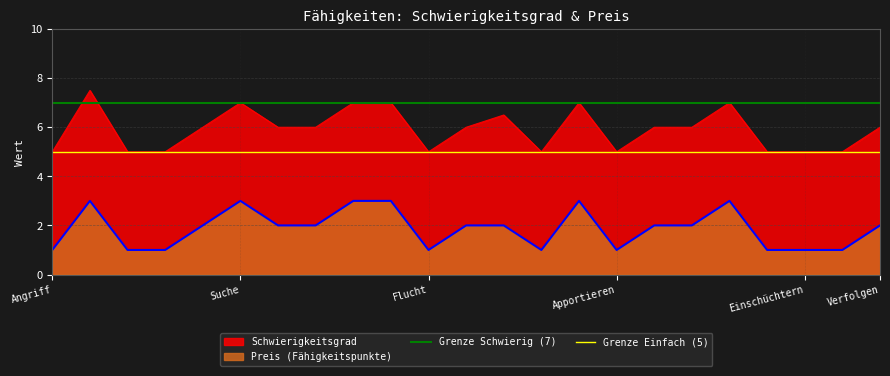

What is the maximum value for Preis (Fähigkeitspunkte)?

3.0